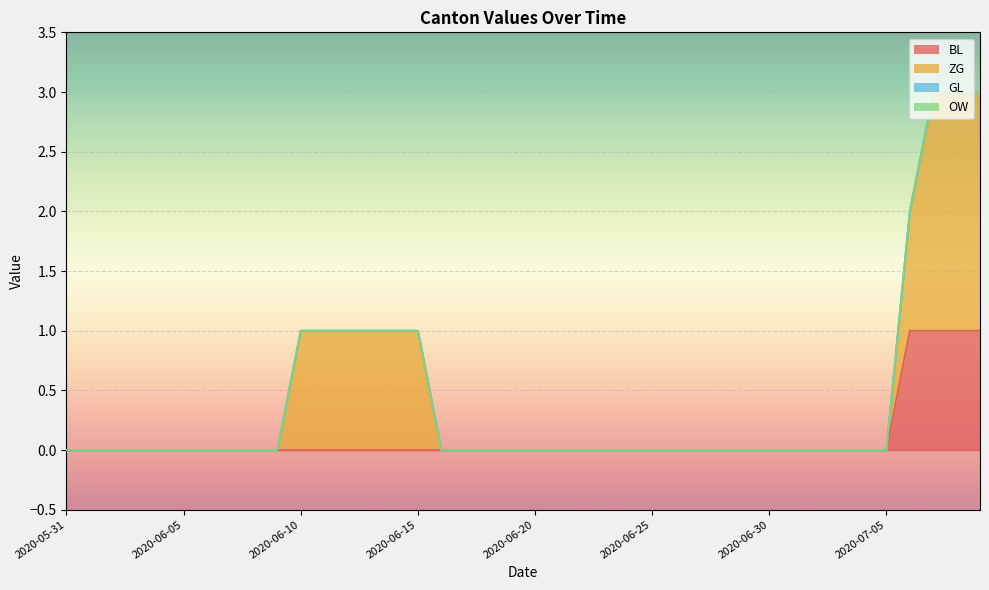

Rank the series at 2020-06-28 from highest to lowest value.

BL, ZG, GL, OW